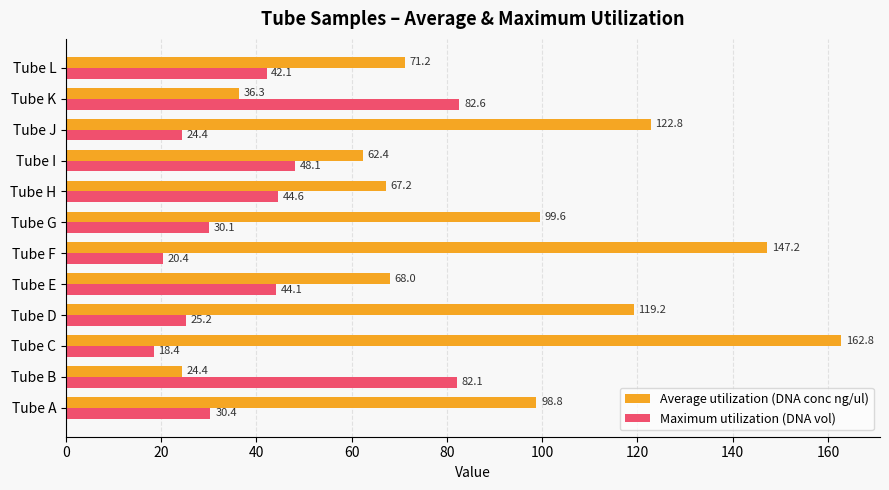

What is the difference between the second highest and minimum values in the Maximum utilization (DNA vol) series?

63.7